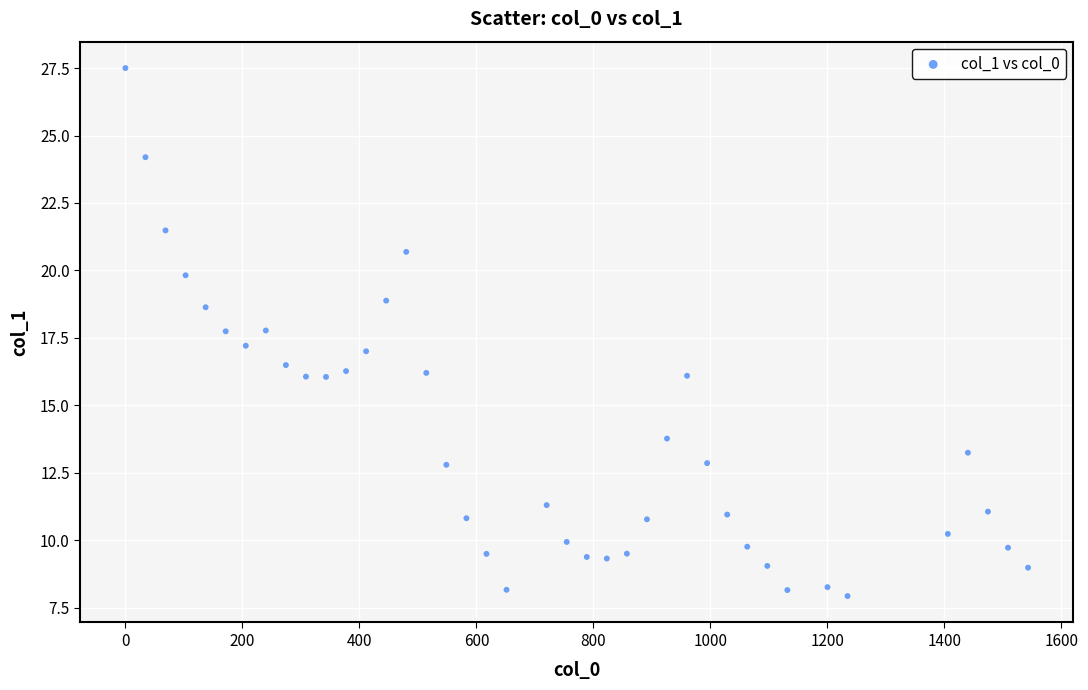

What is the range of X values (max minus min)?

1543.2